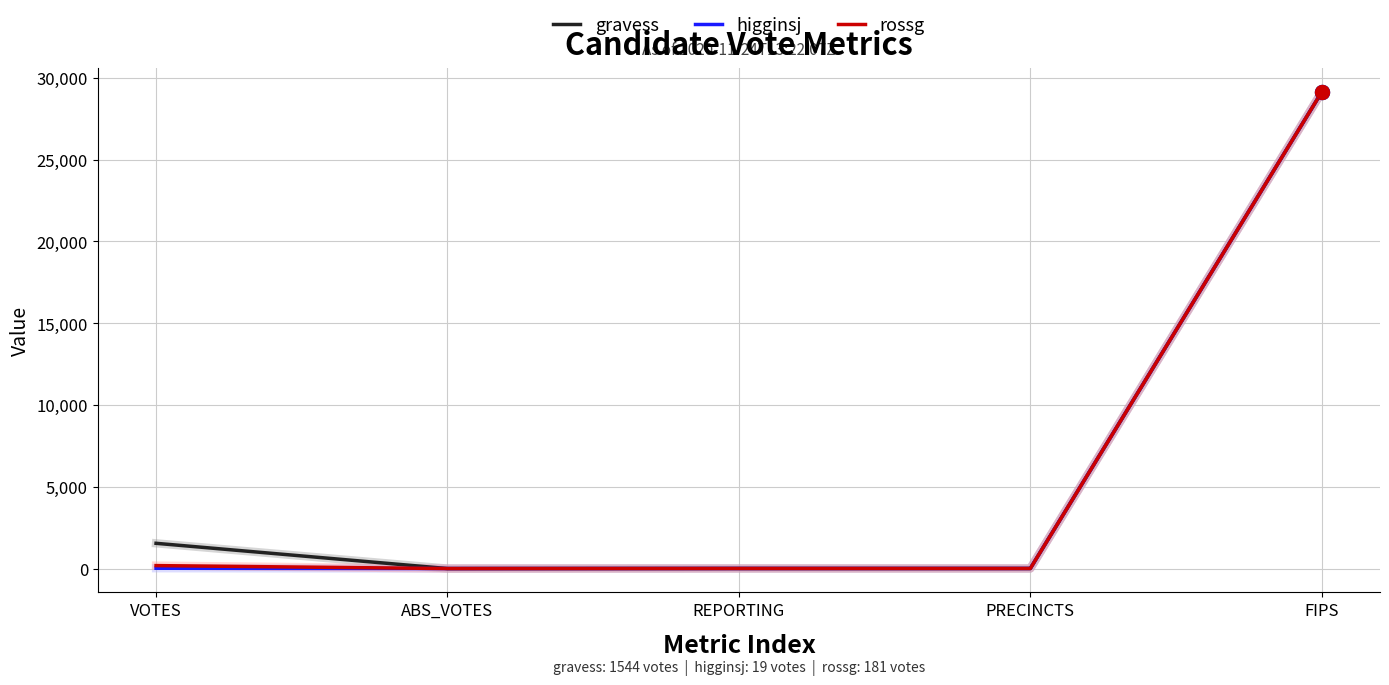

At which label does gravess first exceed 5?

VOTES